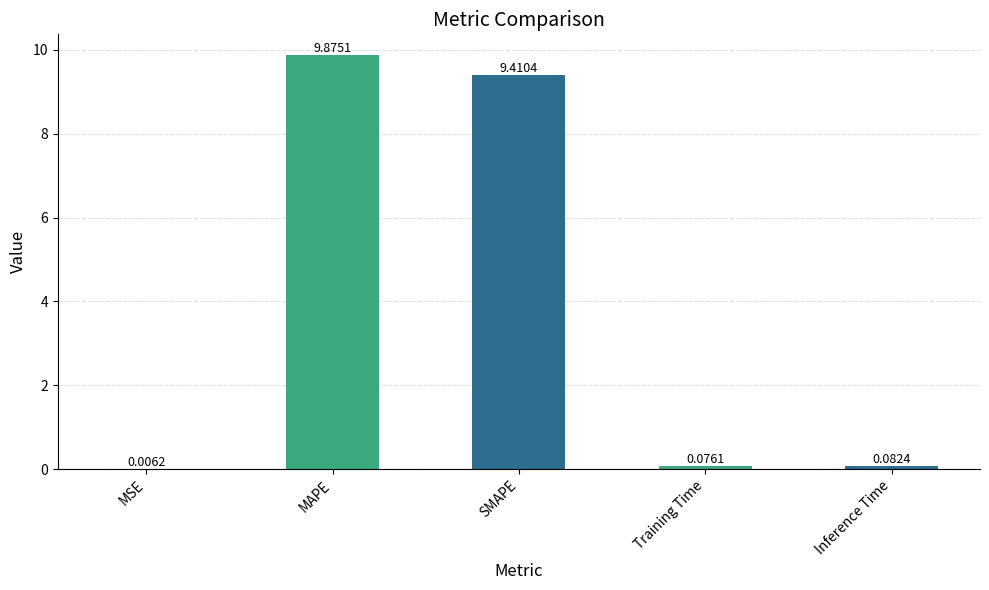

At which label is the value closest to 4?

Inference Time